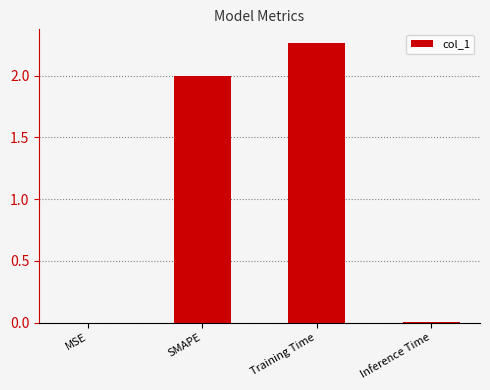

Which label corresponds to the largest value in the chart?

Training Time